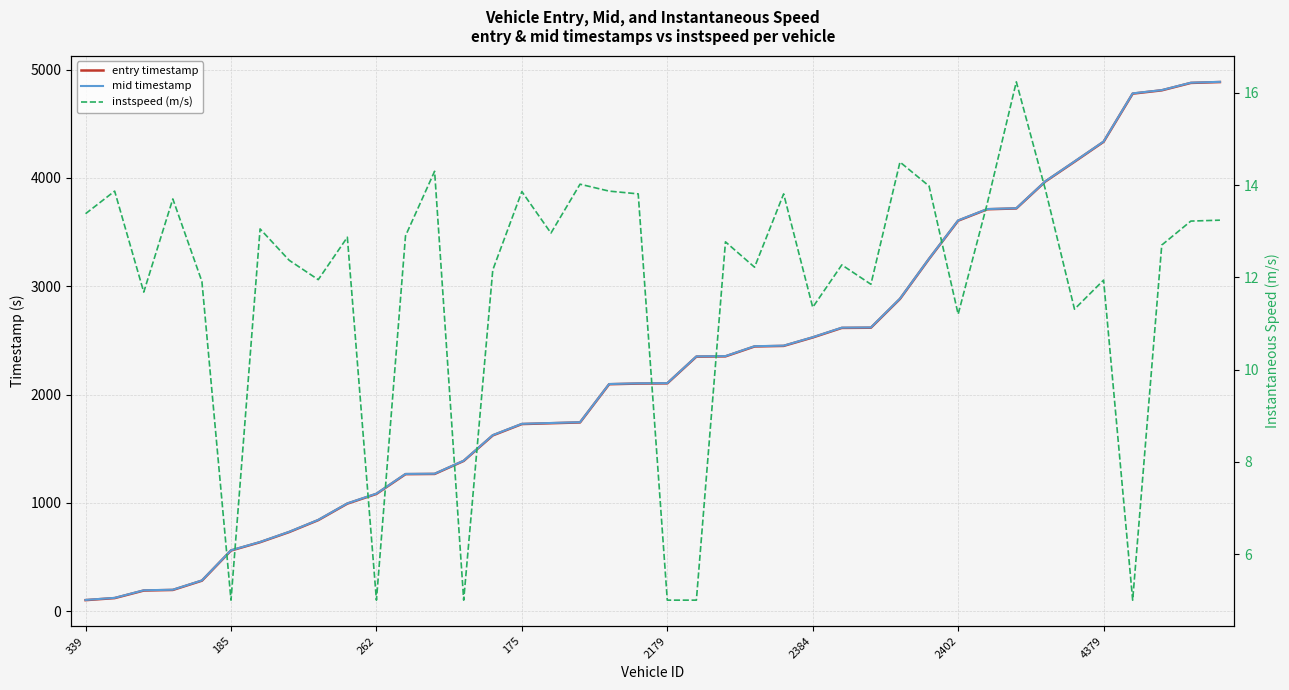

True or false: entry timestamp and mid timestamp intersect in this chart.

False